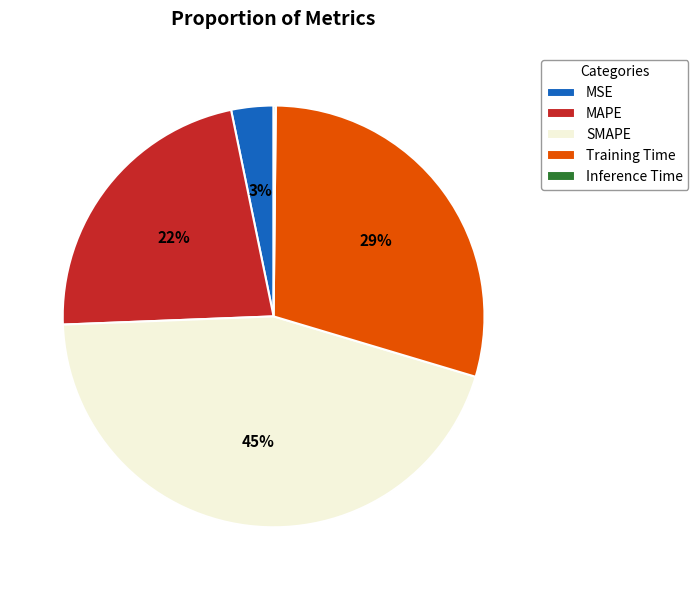

To the nearest percent, what portion does MSE represent?

3%